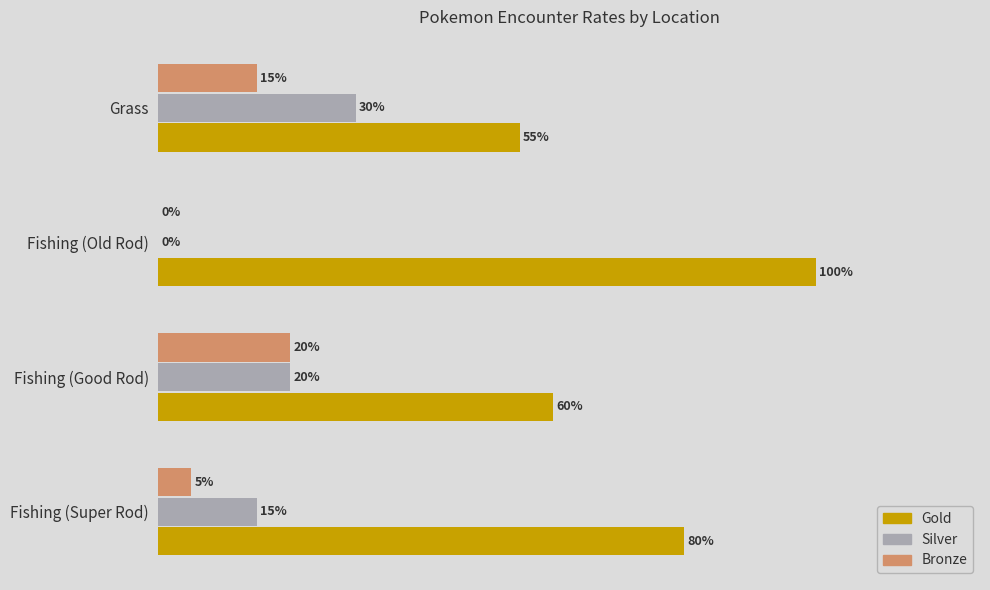

What is the difference between the second highest and minimum values in the Silver series?

0.2